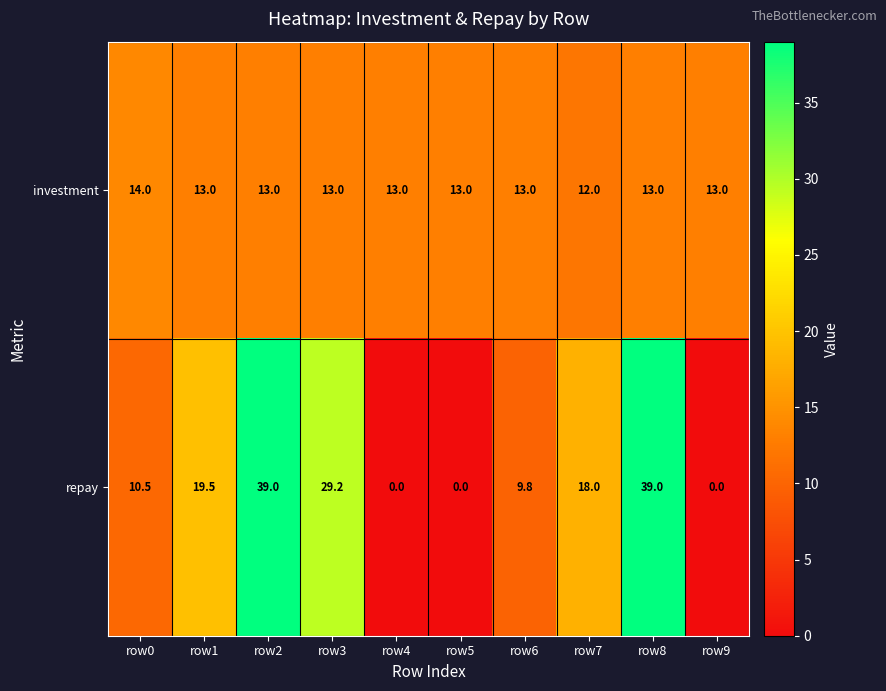

What is the total value across all series at row7?

30.0